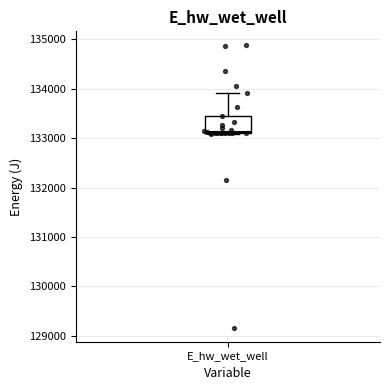

Where is the upper edge of the box for E_hw_wet_well on the y-axis? The values are not printed on the chart, so give them approximately, as read against the axis.

133500